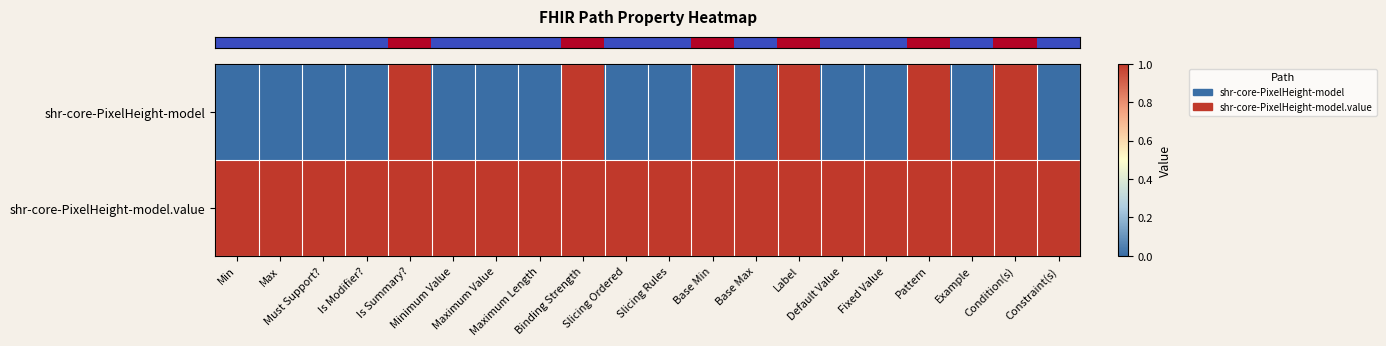

At how many categories does at least one series exceed 0?

20